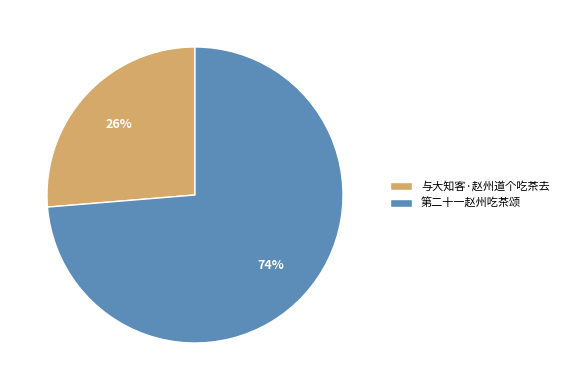

Count the number of slices in the pie.

2